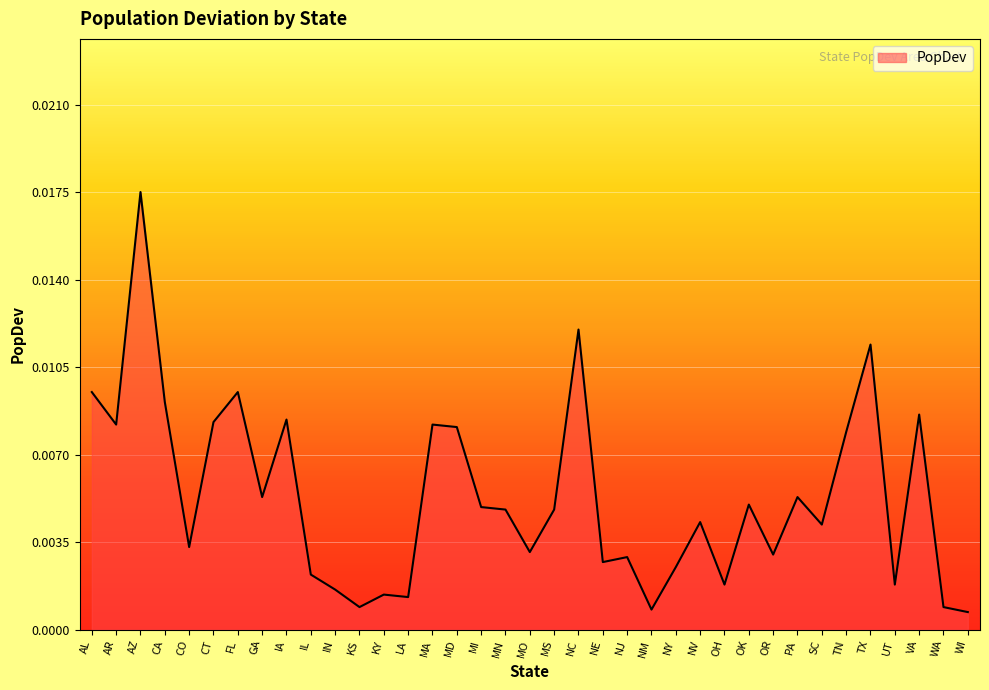

Which label corresponds to the largest value in the chart?

AZ